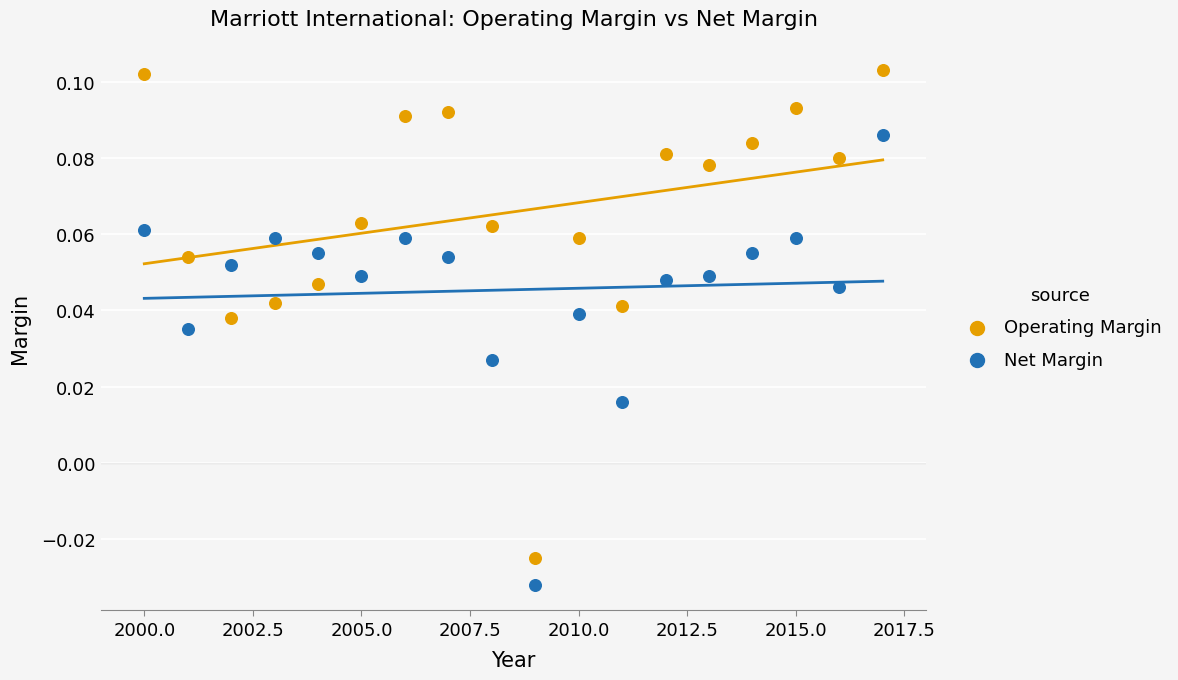

Across all data points, what is the range of X values (max minus min)?

17.0